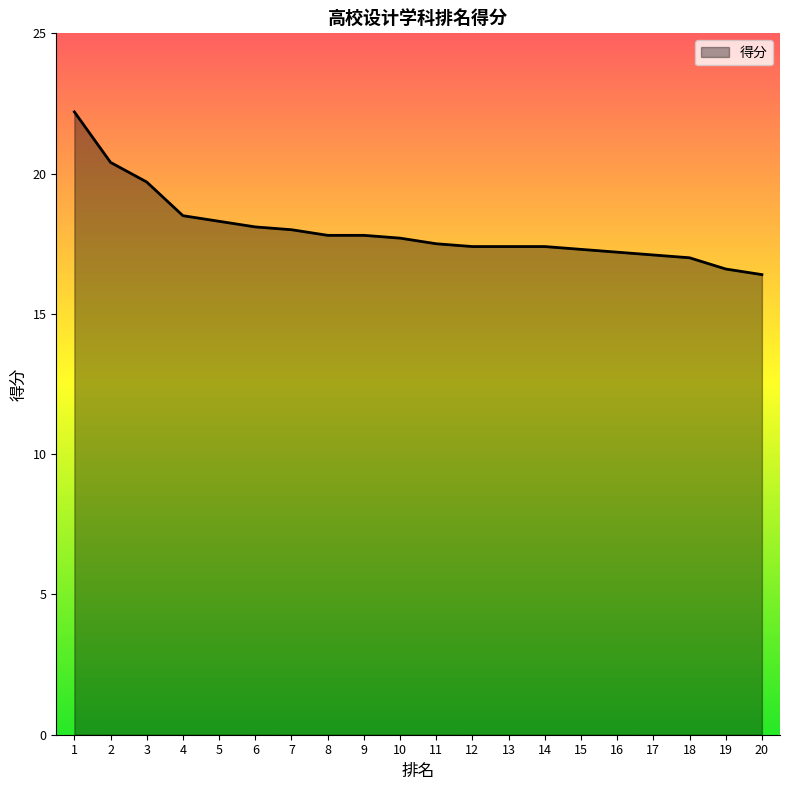

How many series are shown in this chart?

1